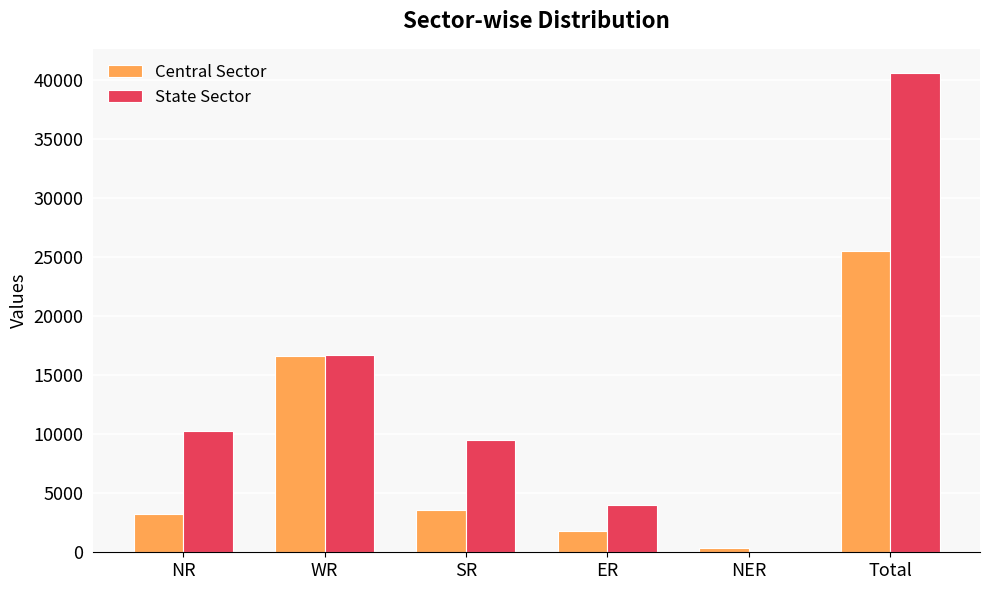

Which series has the largest total across all categories?

State Sector